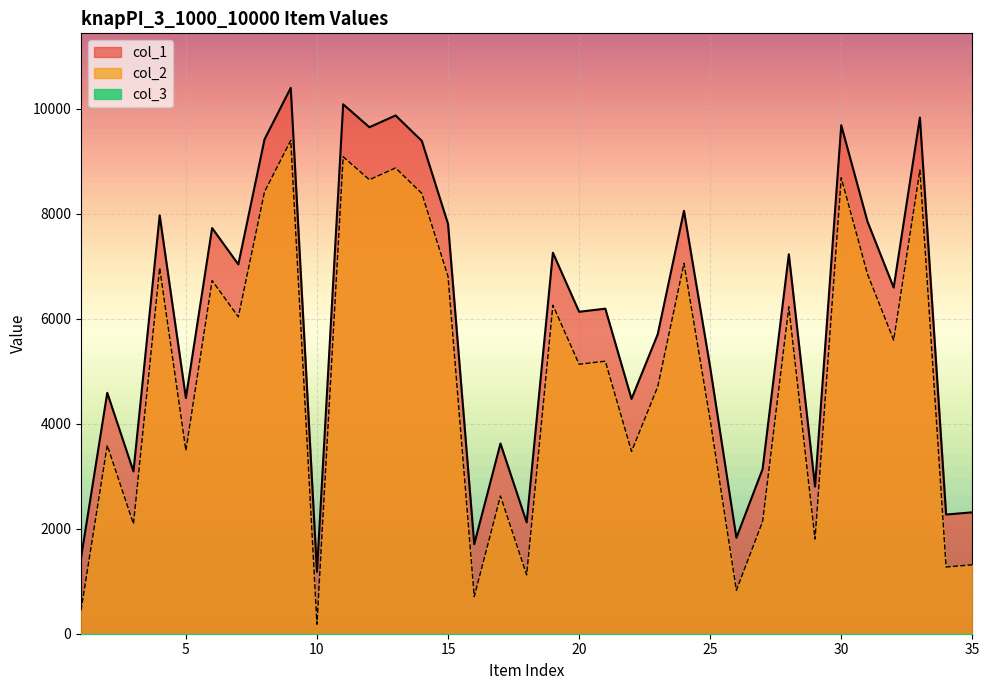

Which category has the highest value in the col_2 series?

9